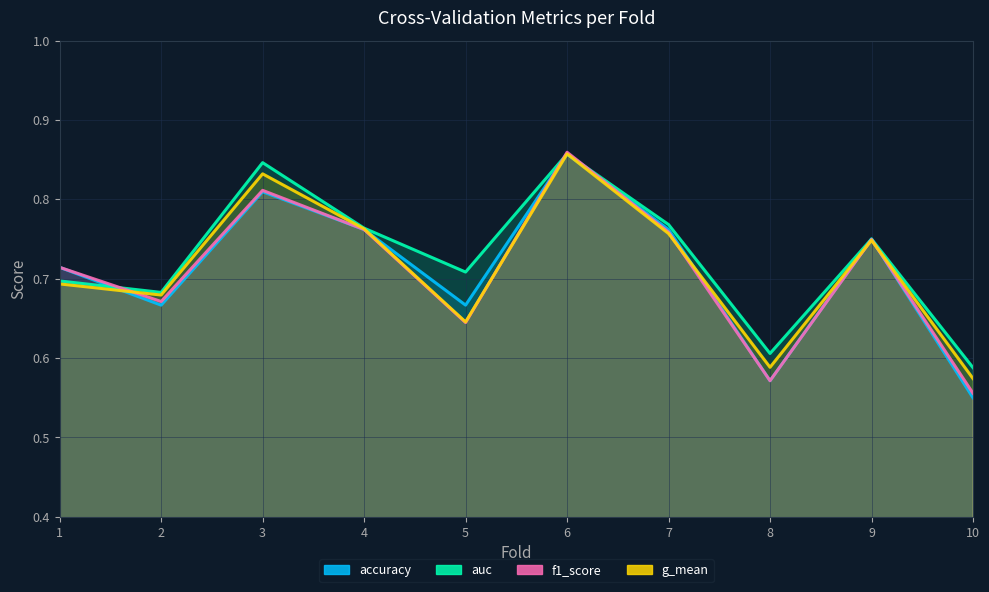

Read the auc value at 2.

0.7